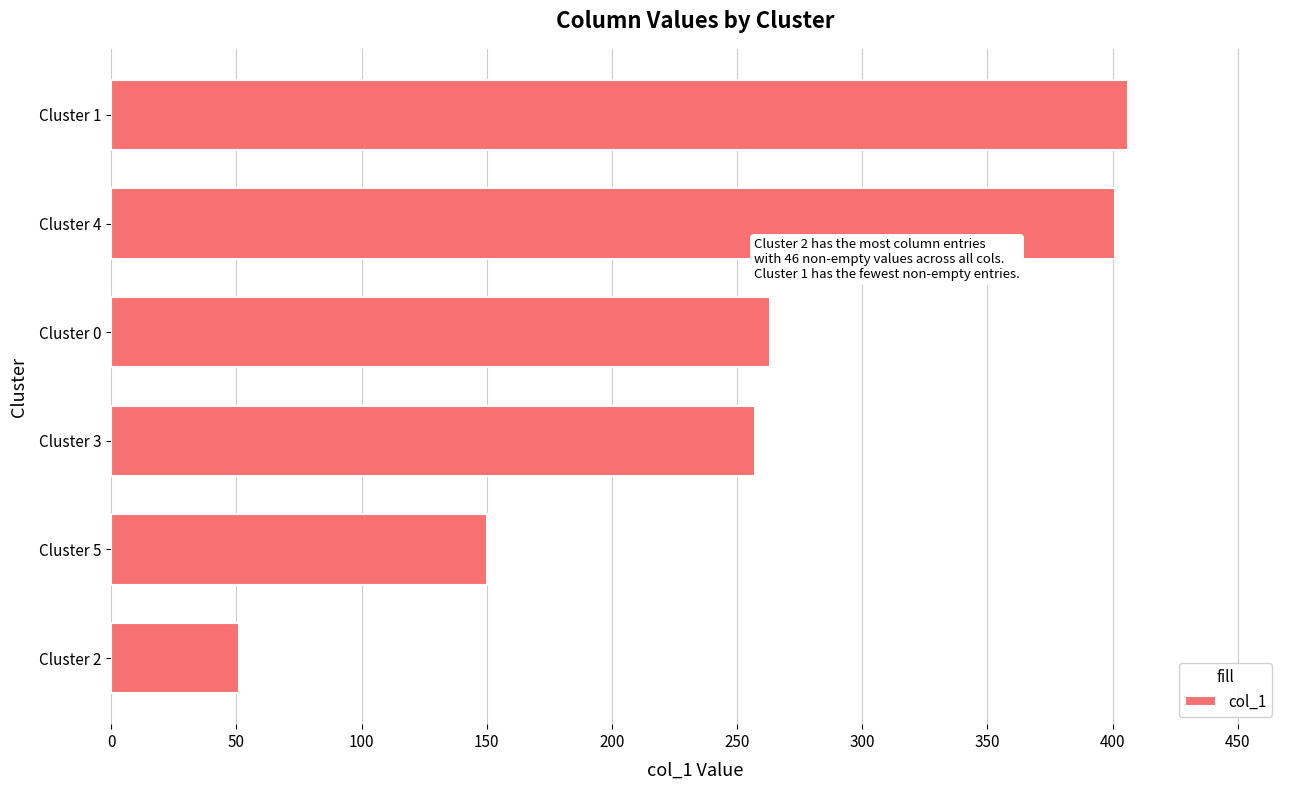

Count the number of categories in the chart.

6